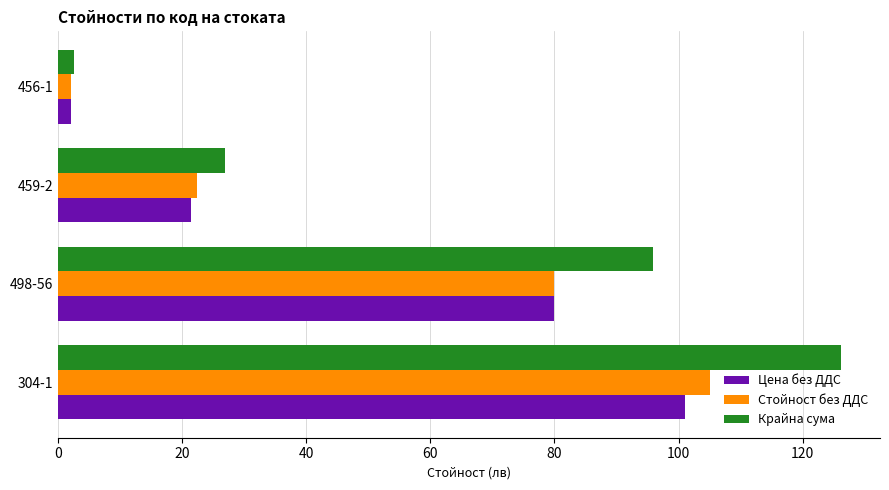

Is it true that Цена без ДДС equals 35.1 at 498-56?

False